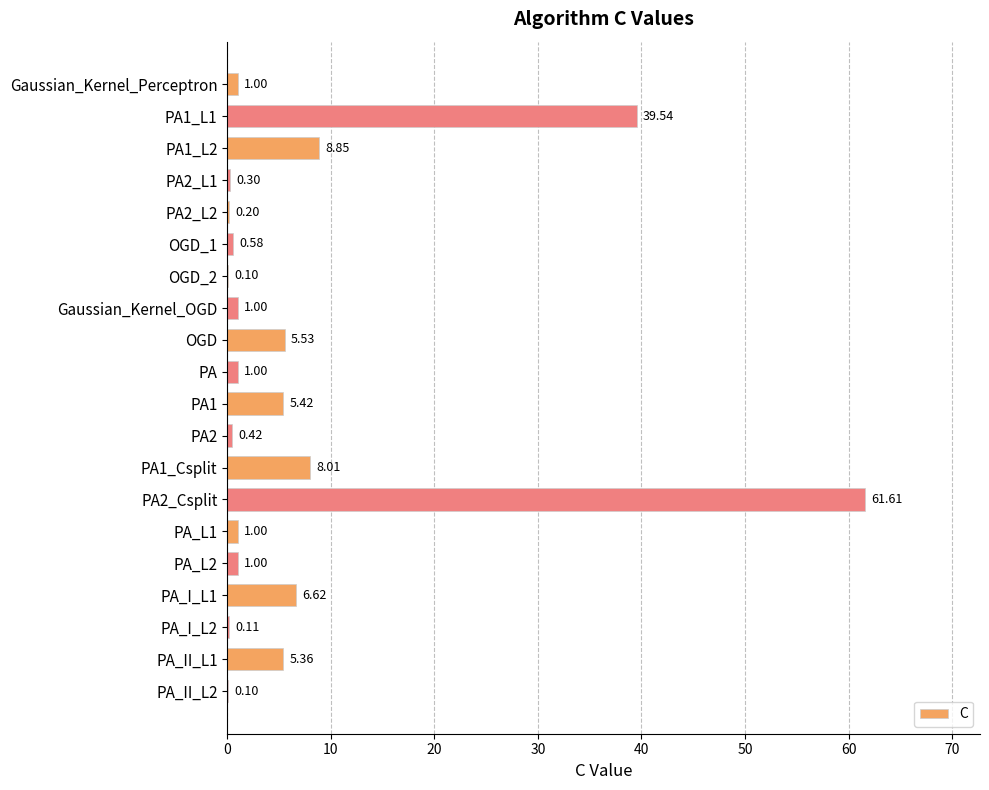

What is the sum of the values at OGD_2 and PA2_Csplit?

61.7